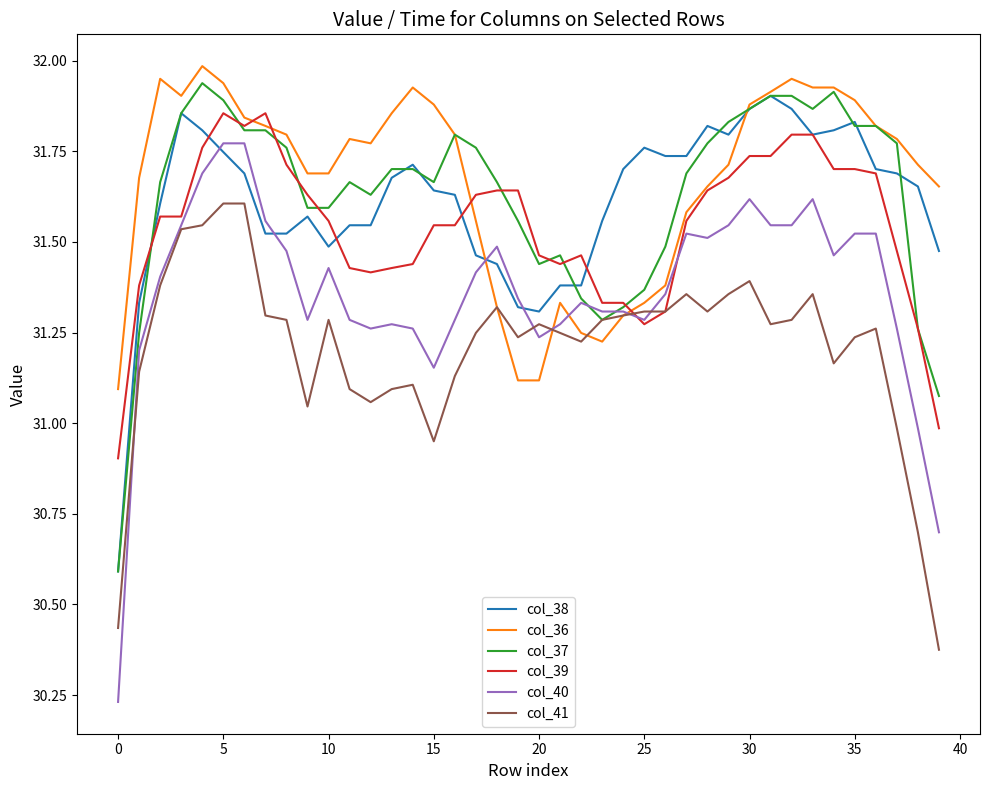

Which series has the largest range (max minus min)?

col_40